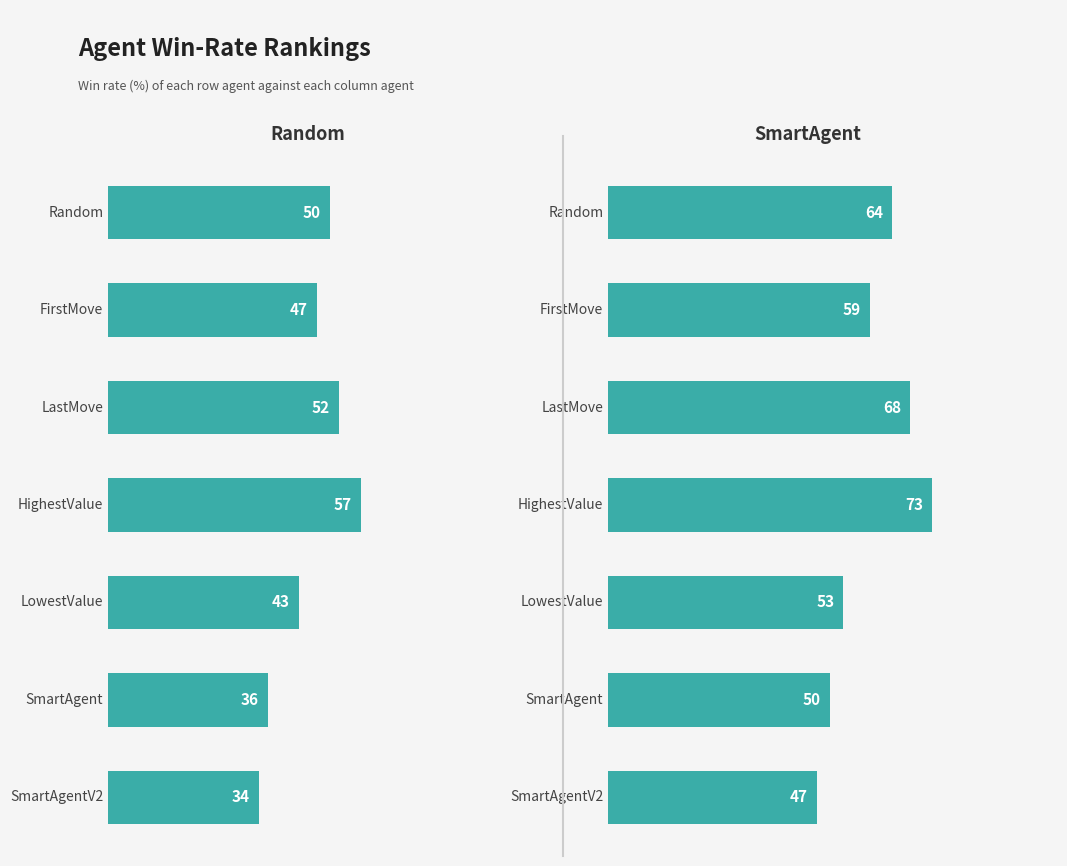

Rank the series by their average value, from highest to lowest.

SmartAgent, Random